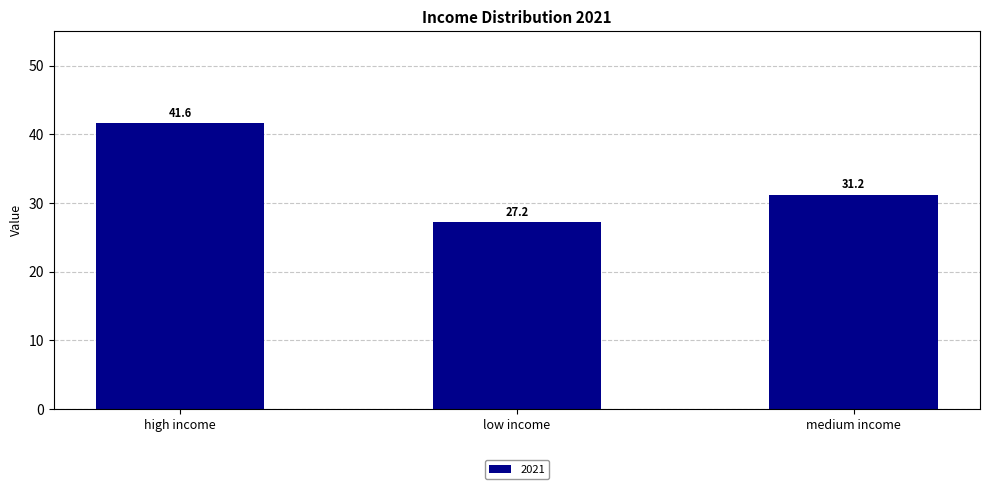

What is the sum of the values at low income and medium income?

58.4